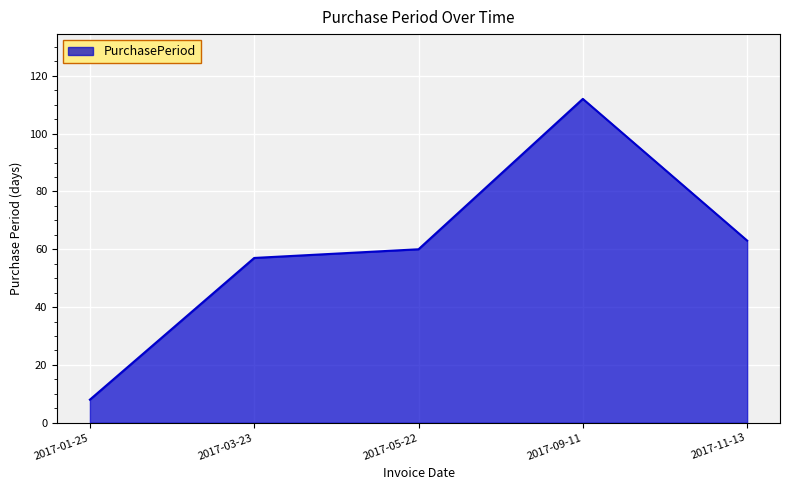

What is the sum of all values?

300